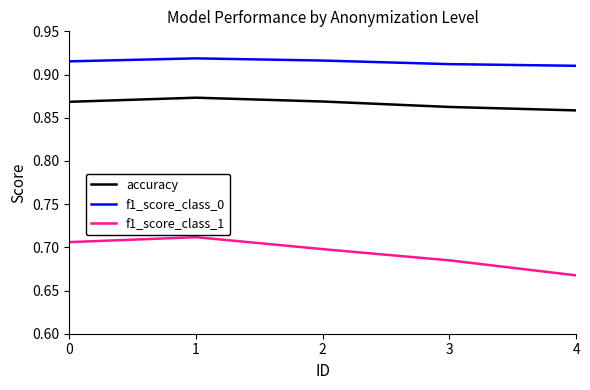

True or false: f1_score_class_1 and f1_score_class_0 cross at least once.

False